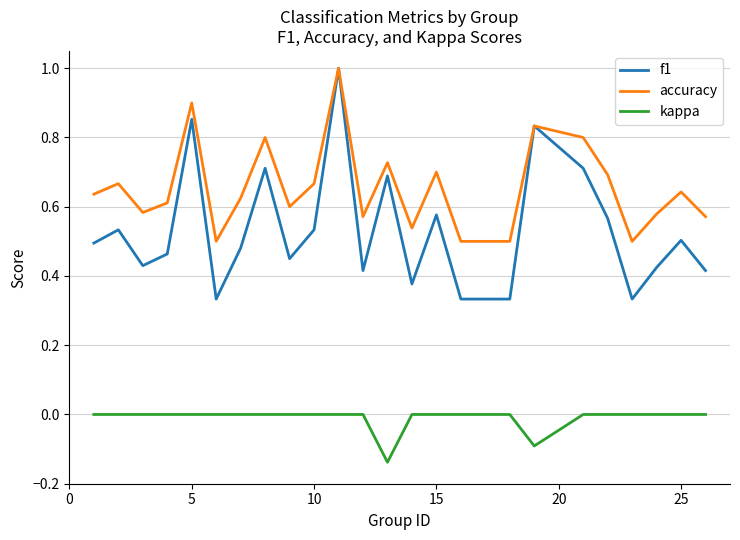

Which series has the largest range (max minus min)?

f1